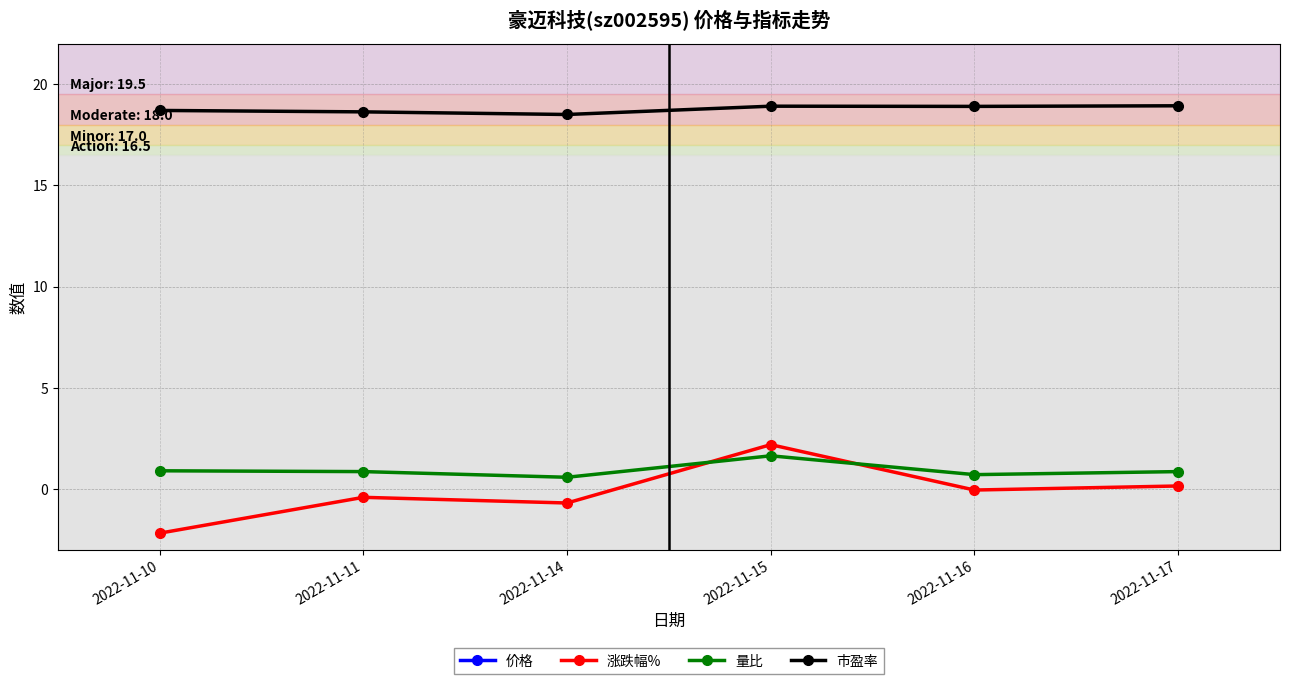

Is it true that 价格 equals 25.5 at 2022-11-15?

True